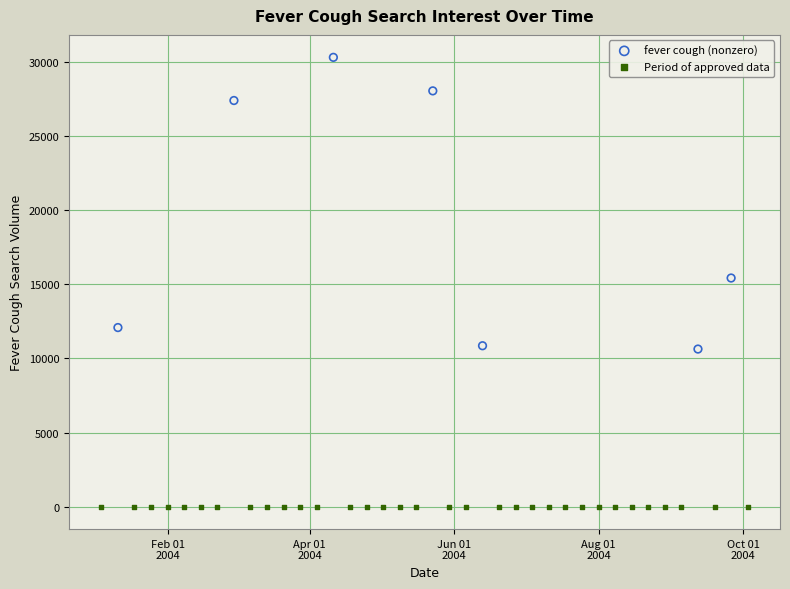

Which series reaches the maximum Y coordinate?

fever cough (nonzero)